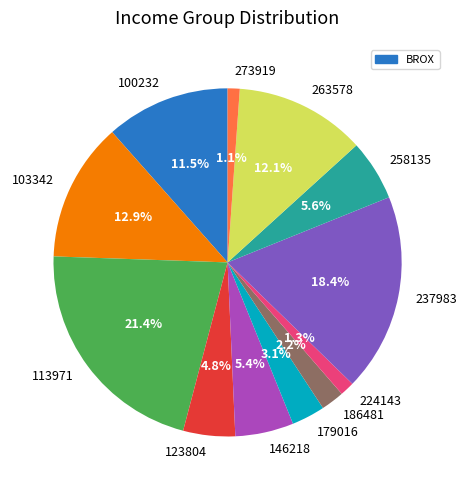

Count the number of slices in the pie.

12